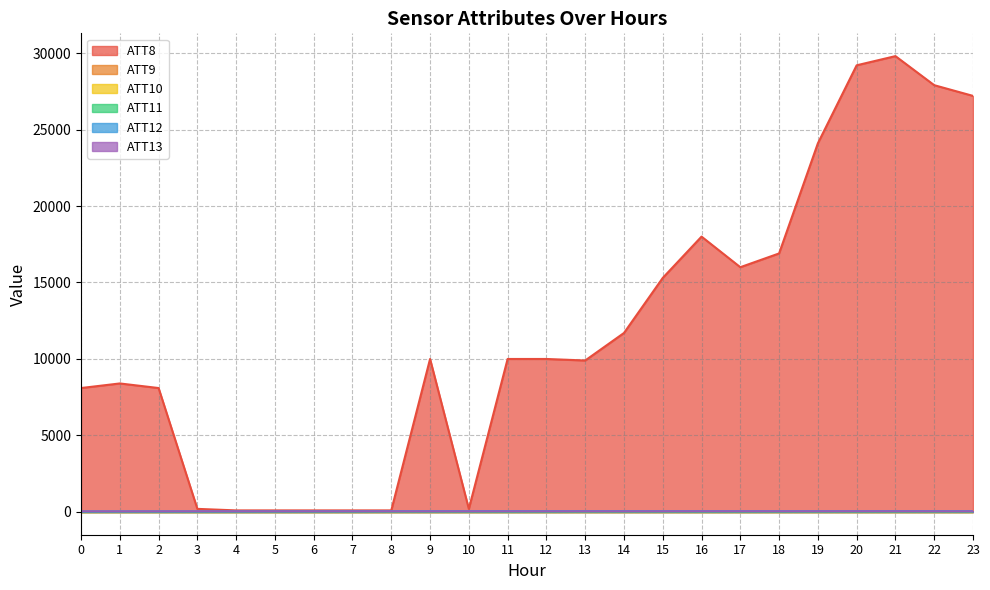

What is the total value across all series at 21?

29899.0